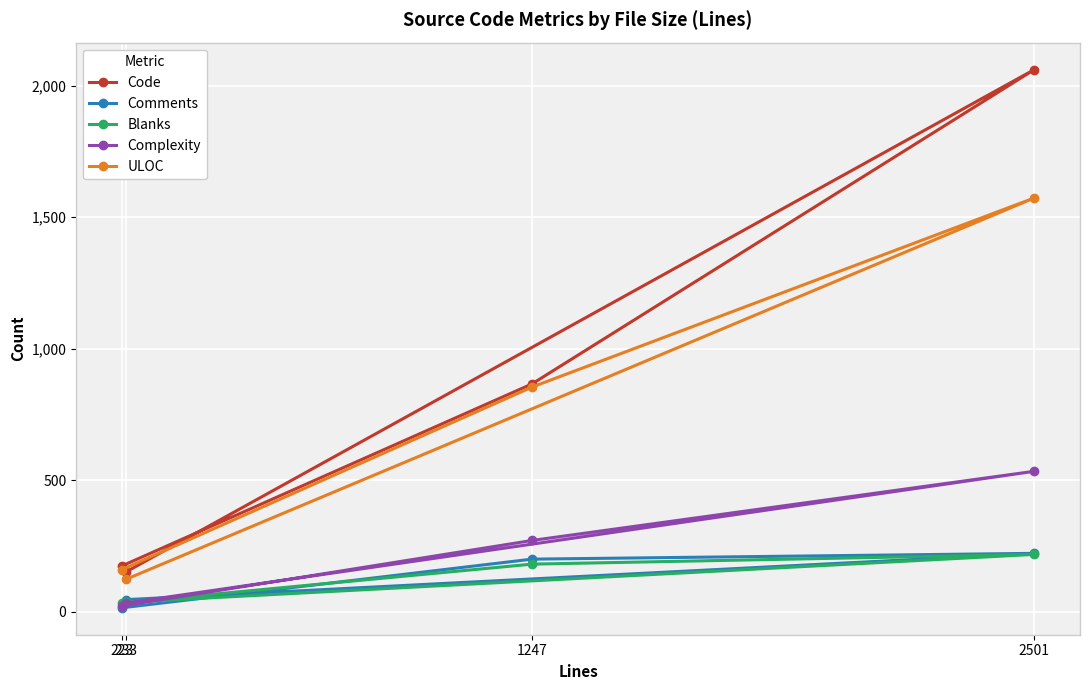

True or false: Blanks and Code cross at least once.

False